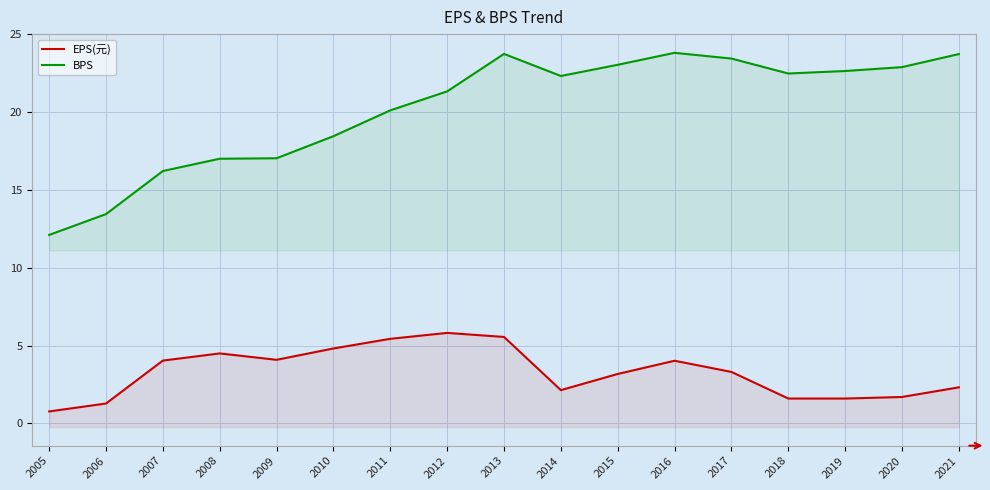

How many interior local valleys does the BPS series have?

2